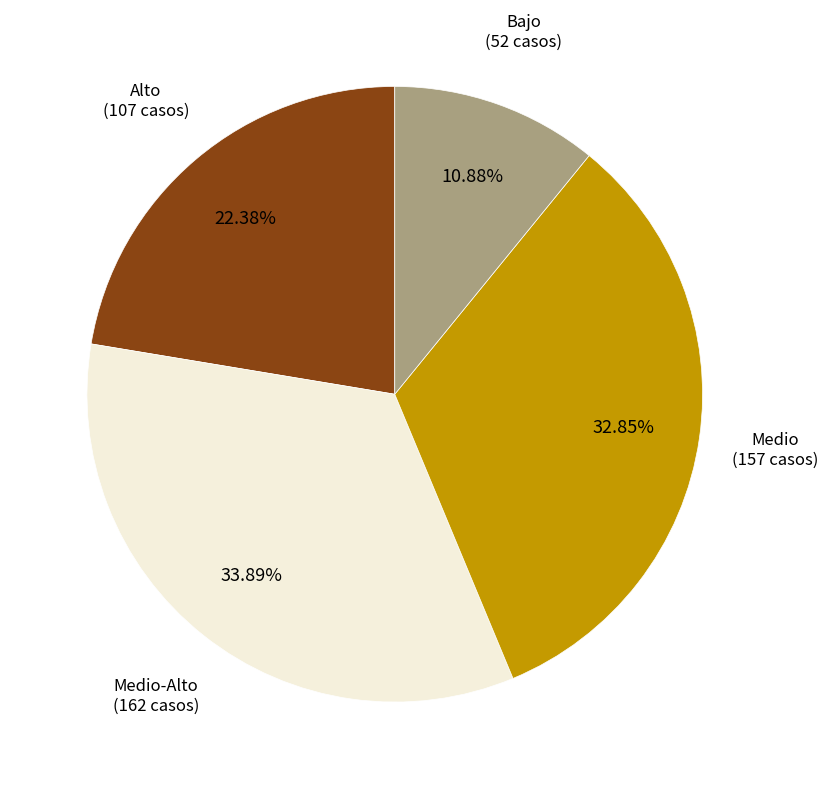

How many segments does this pie chart have?

4